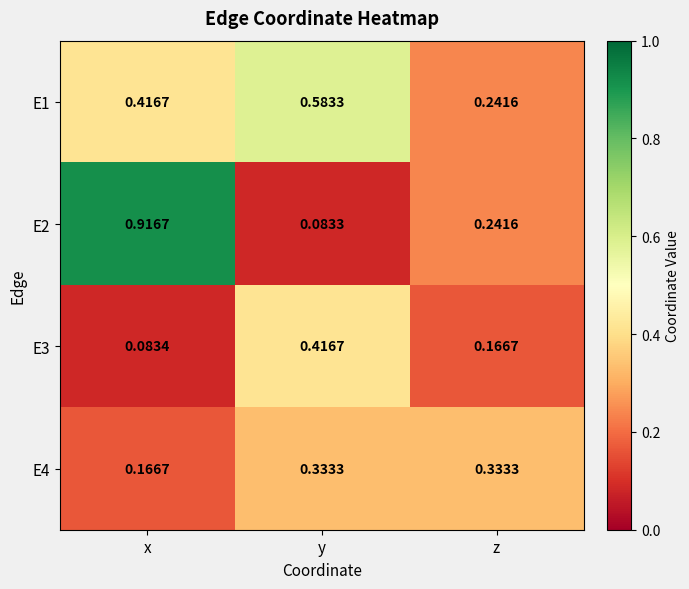

Which series has the largest range (max minus min)?

E2